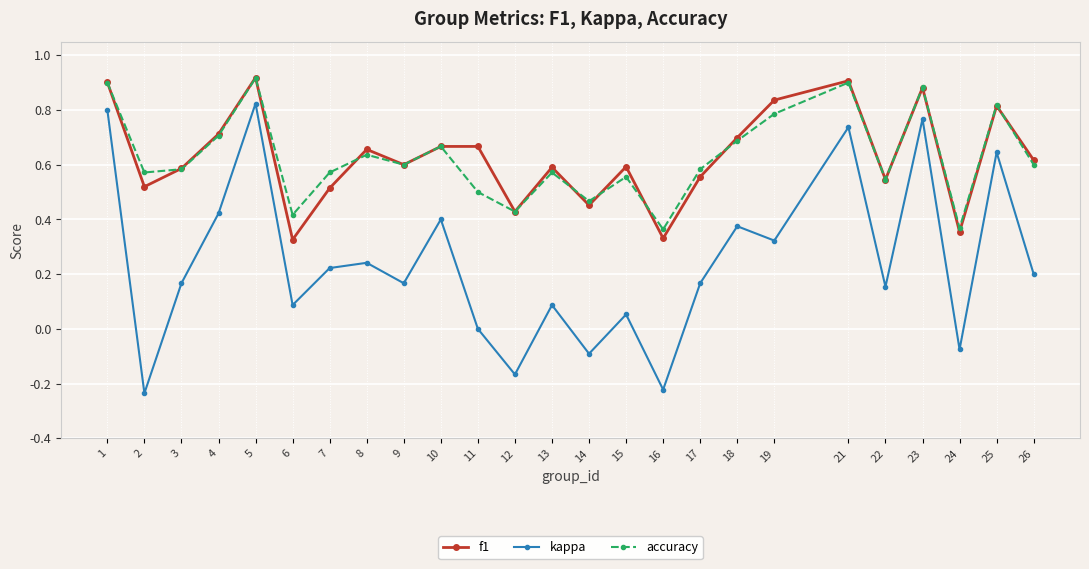

Which series changed the most between 5 and 19?

kappa